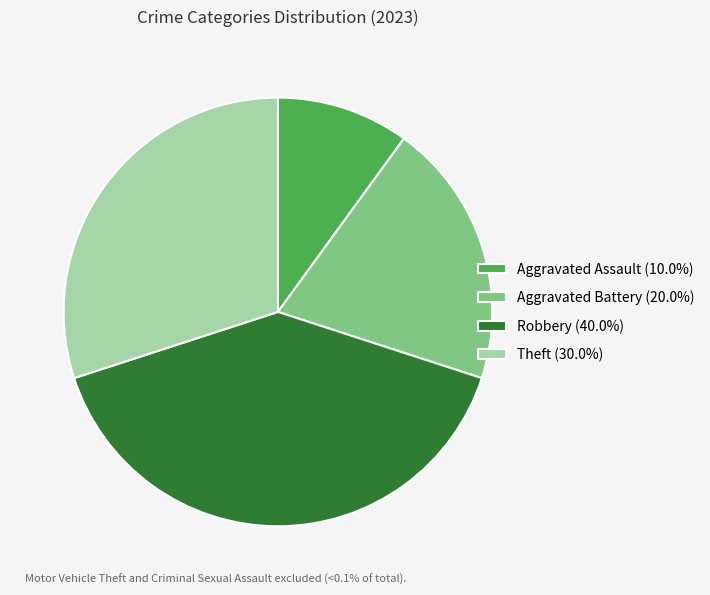

Count the number of slices in the pie.

4